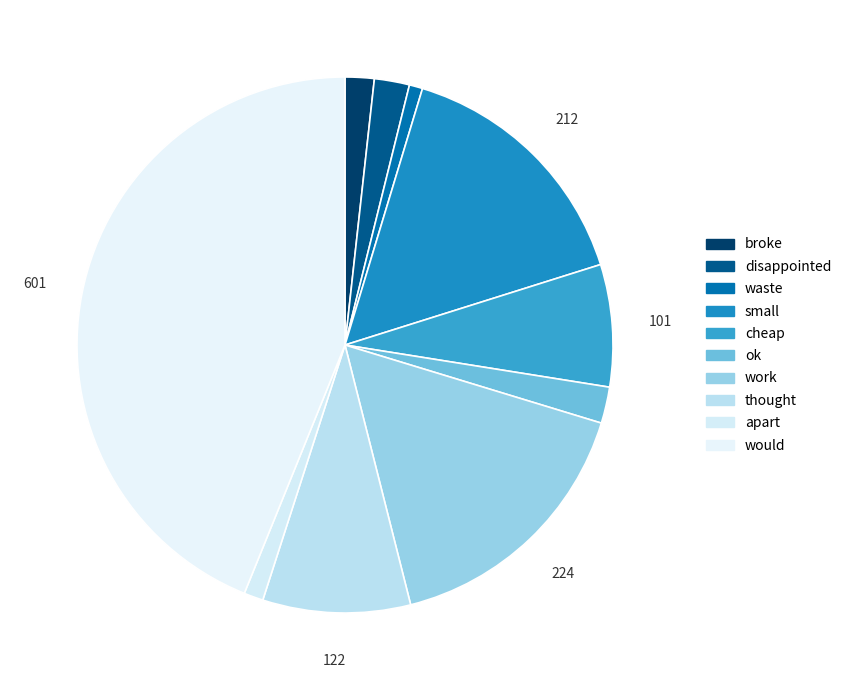

Is it true that disappointed is 2% of the pie?

True